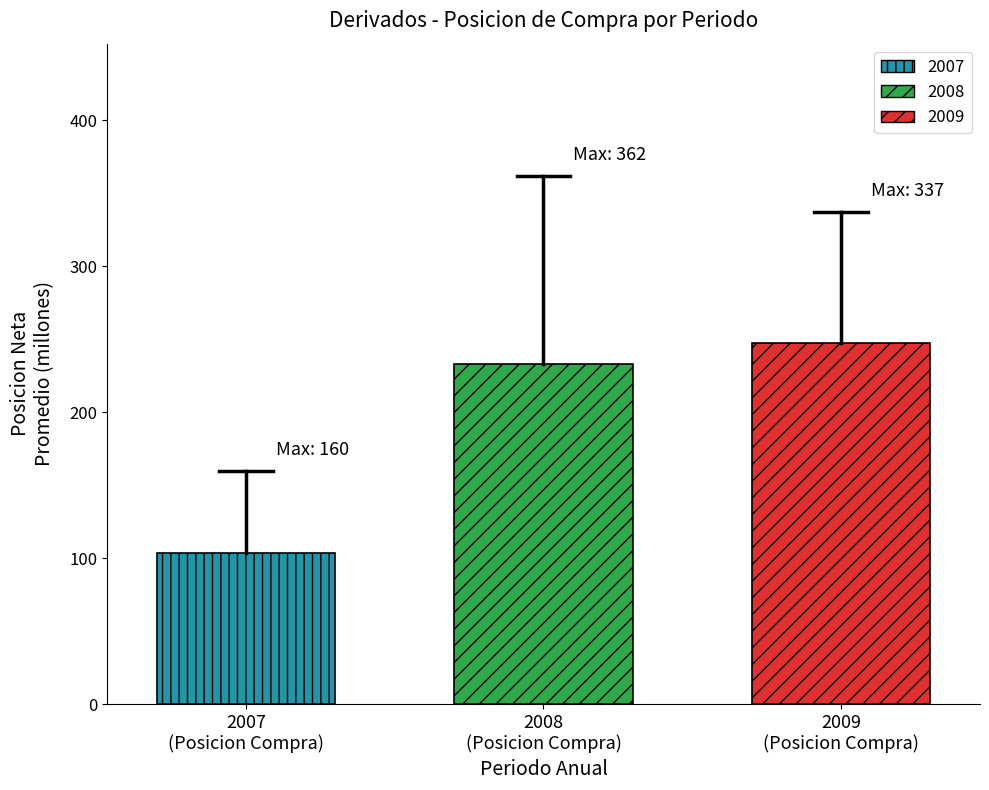

What is the minimum value for 2008?

233.0